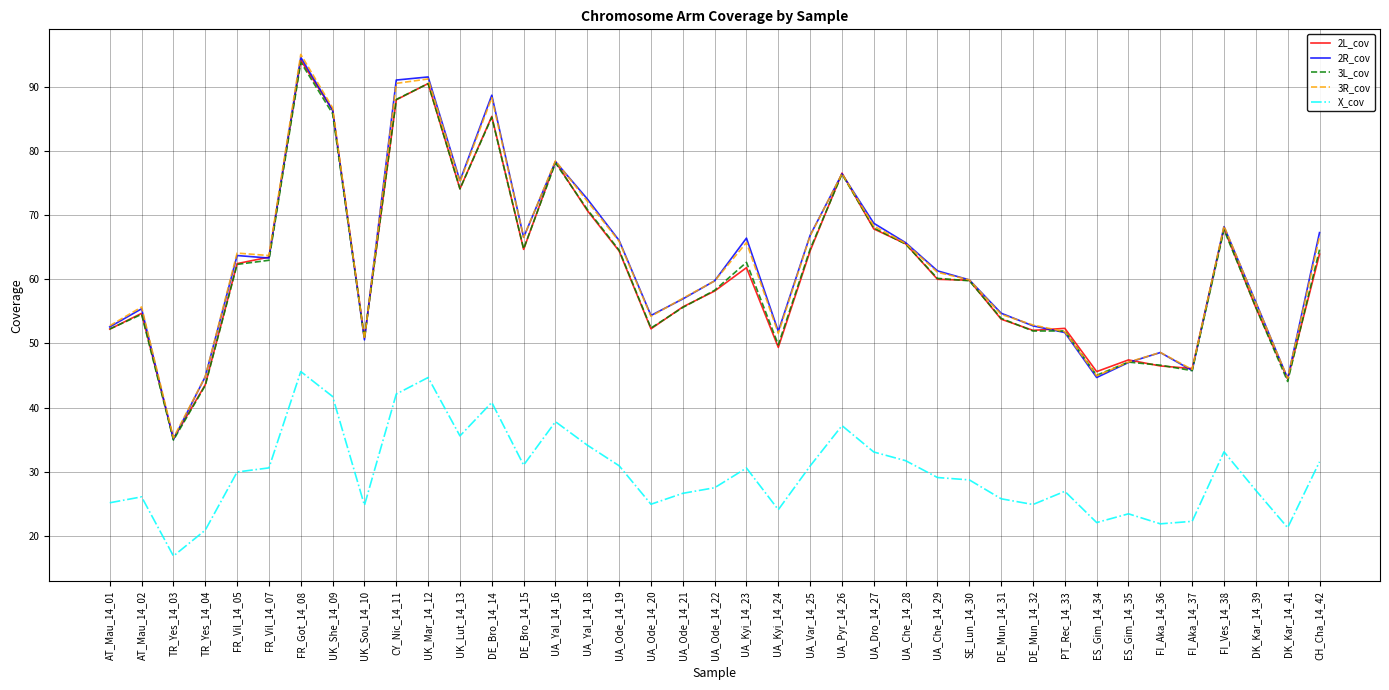

What is the highest value of the 3L_cov series?

93.8